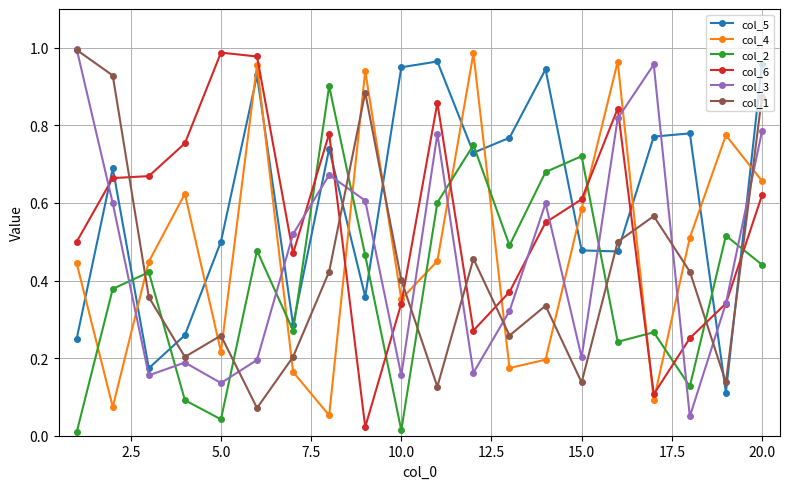

True or false: col_1 and col_2 cross at least once.

True